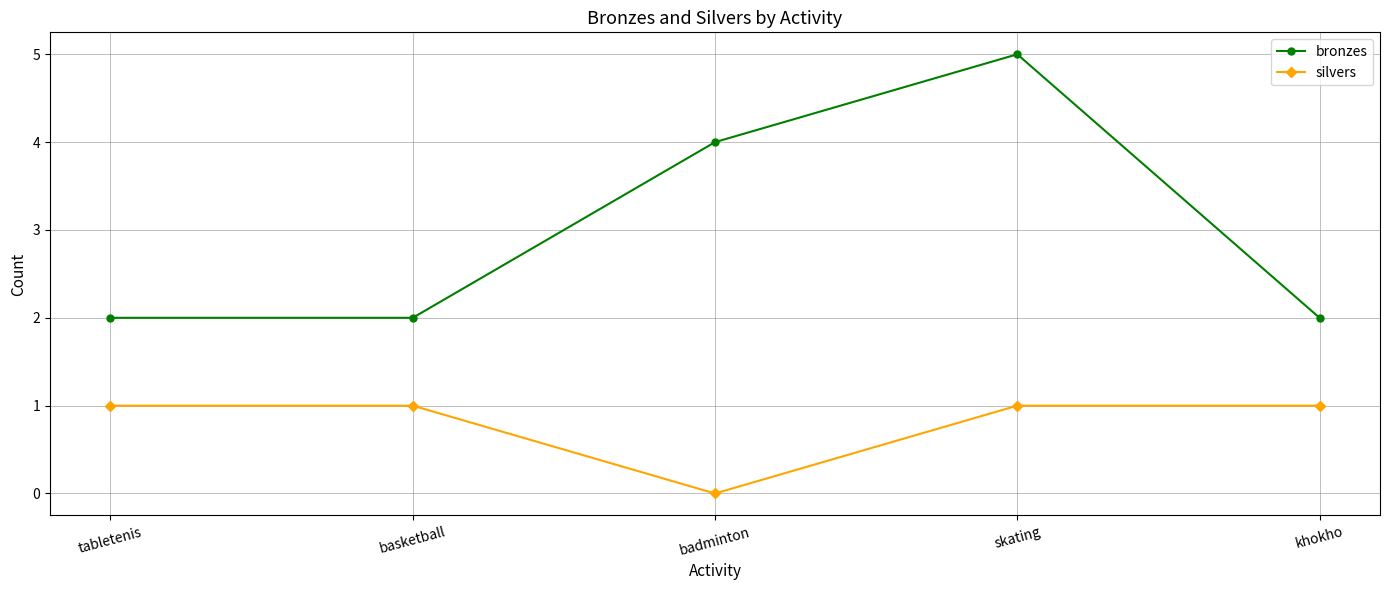

What is the label of the 4th point from the right?

basketball